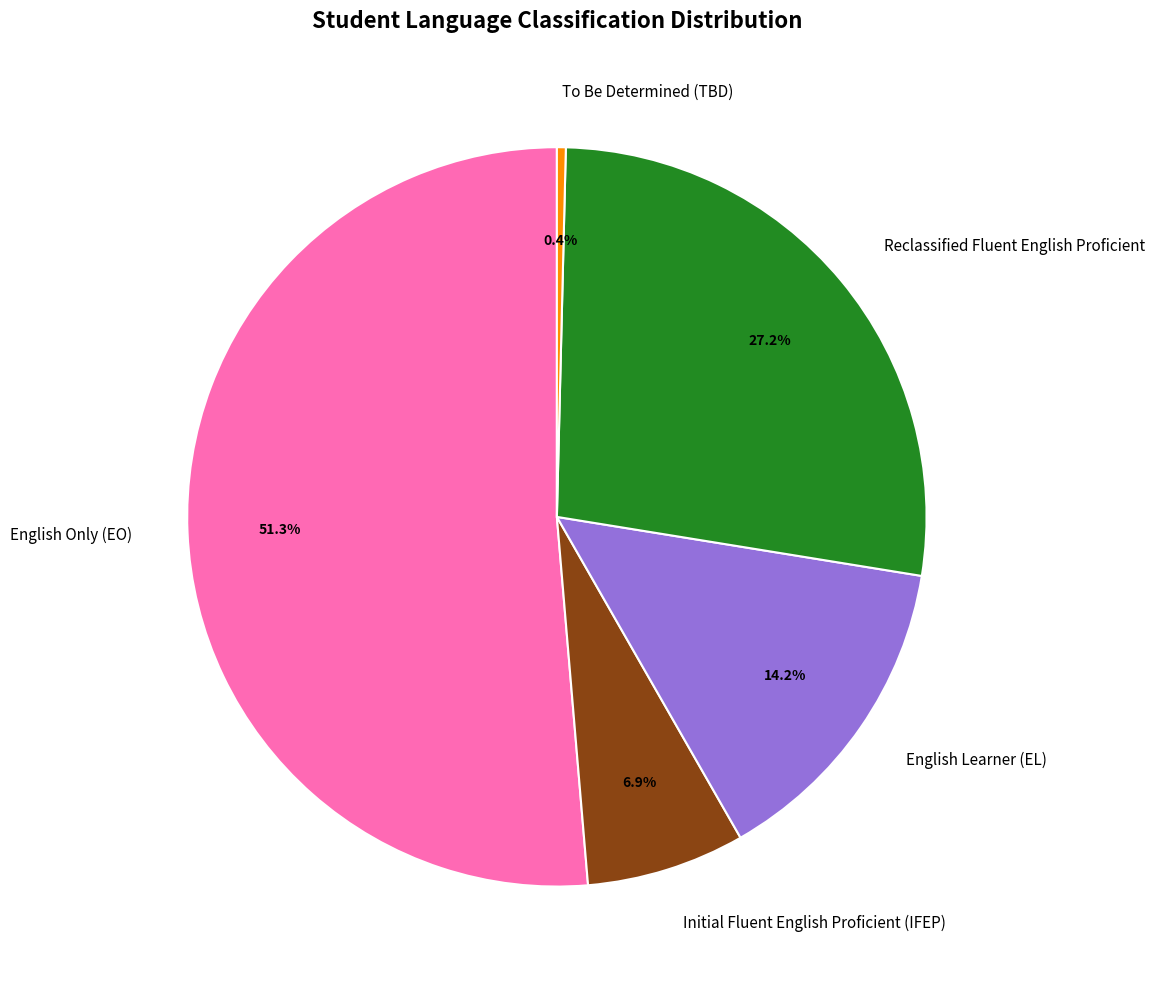

Rank the categories by value from highest to lowest.

English Only (EO), Reclassified Fluent English Proficient, English Learner (EL), Initial Fluent English Proficient (IFEP), To Be Determined (TBD)